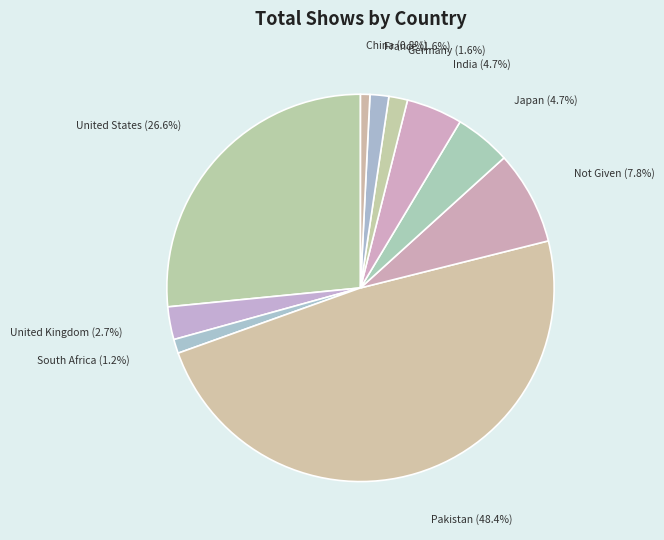

How many slices are in this pie chart?

10